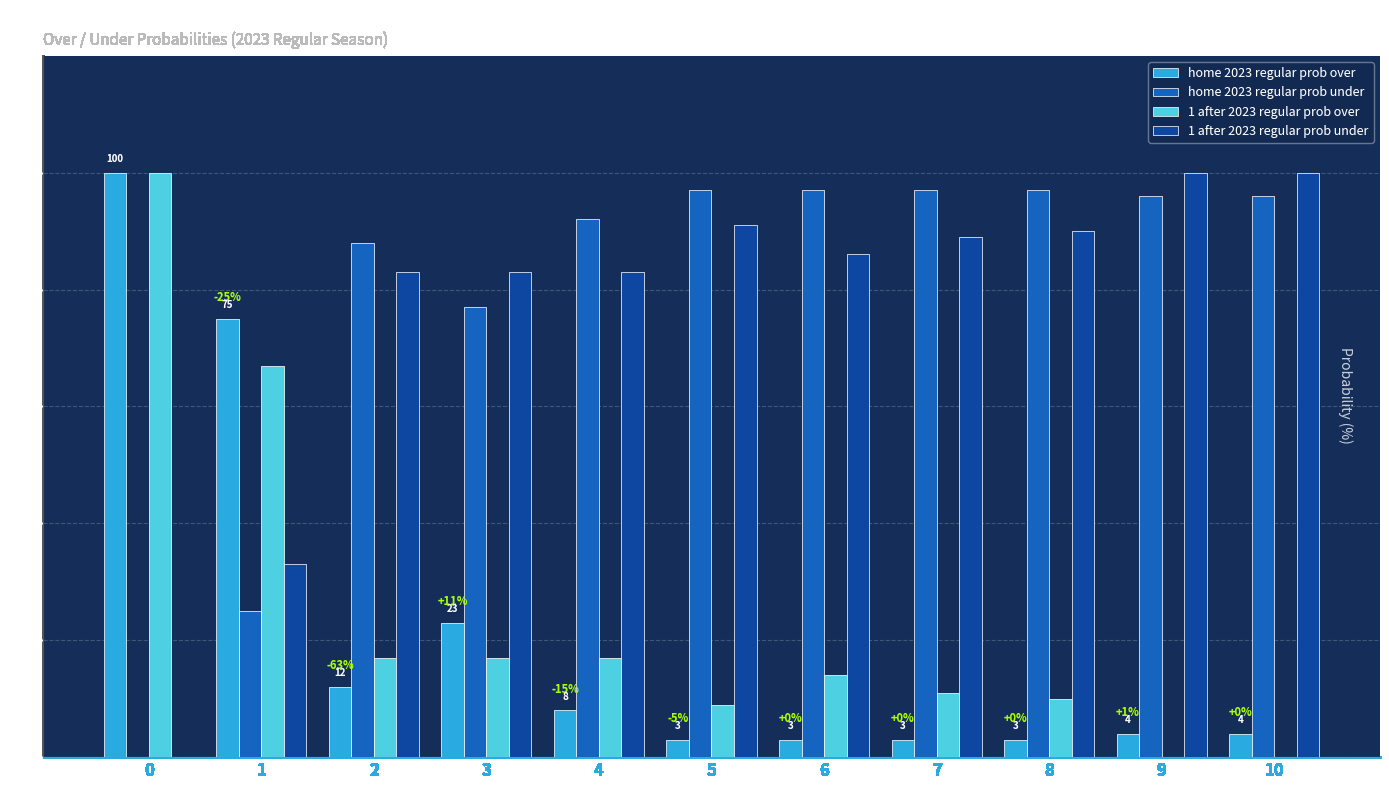

What is the average value of the home 2023 regular prob over series?

22